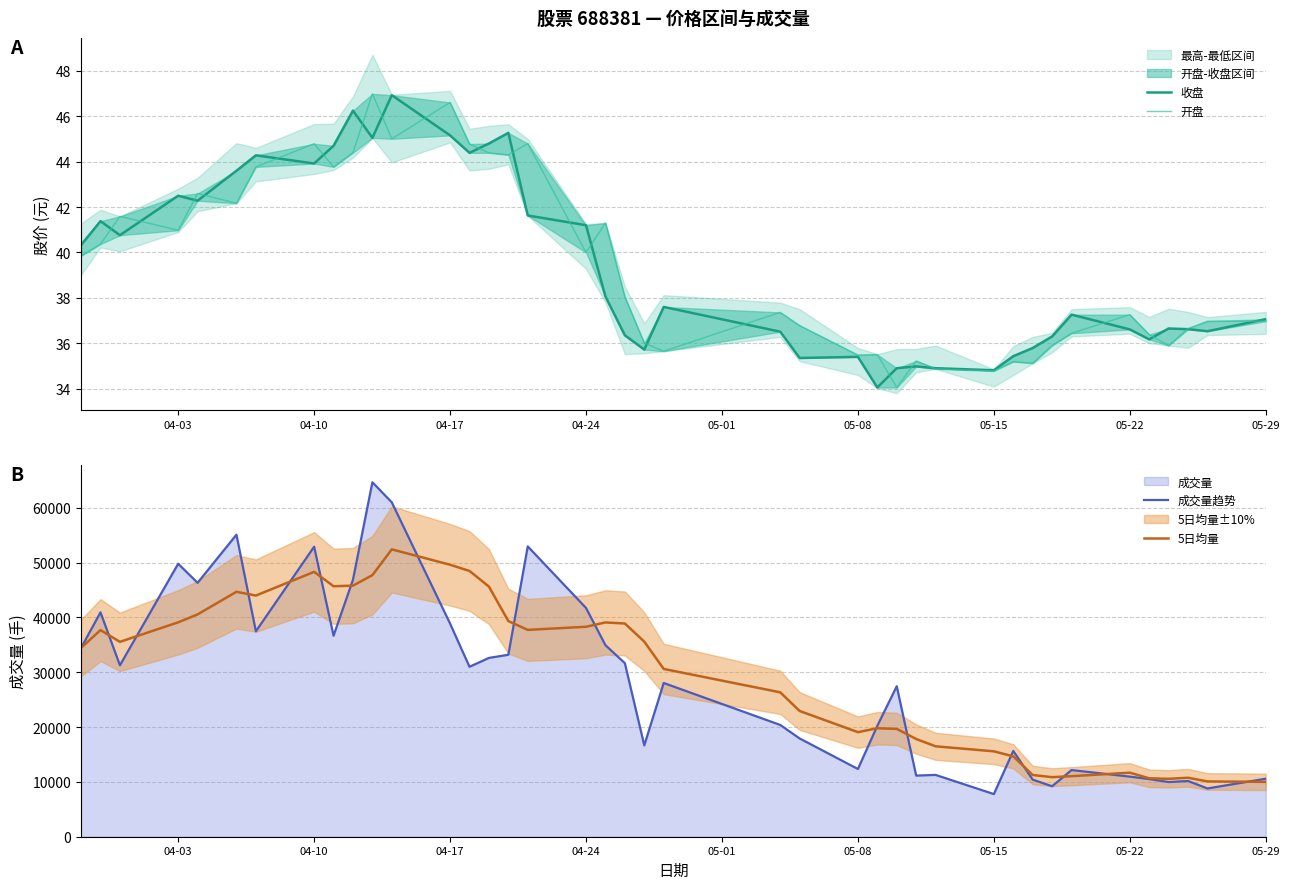

Count the number of data series in this chart.

4